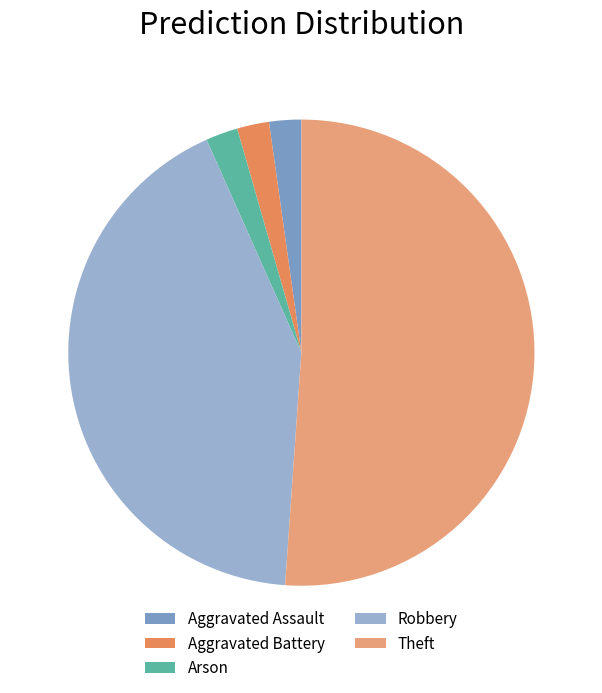

Rank the categories by value from lowest to highest.

Aggravated Assault, Aggravated Battery, Arson, Robbery, Theft